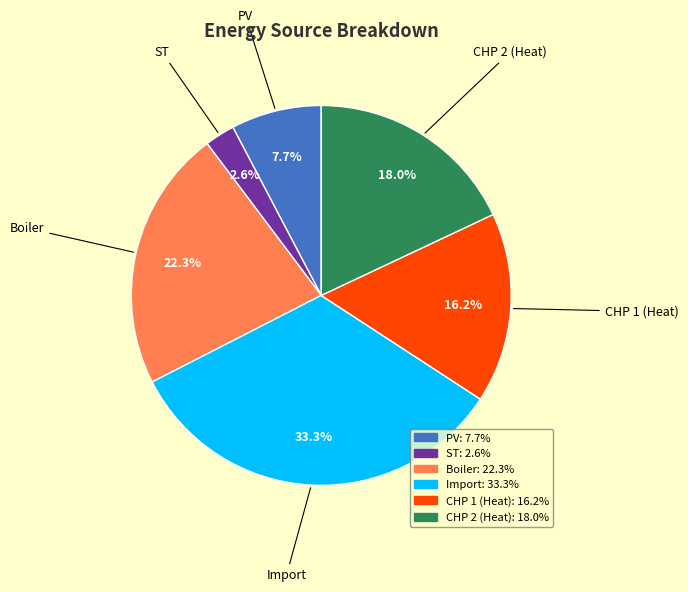

How many segments does this pie chart have?

6